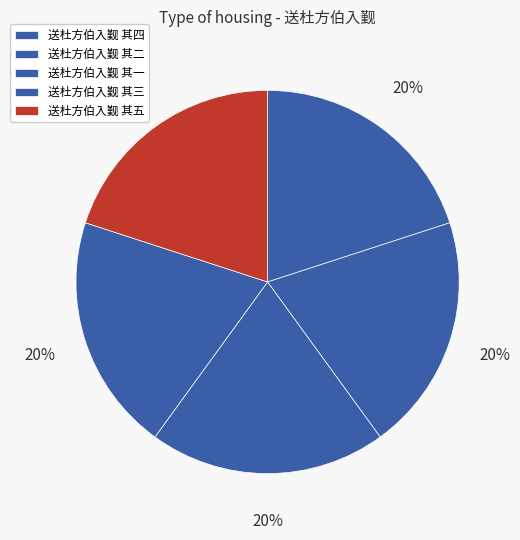

How many segments does this pie chart have?

5